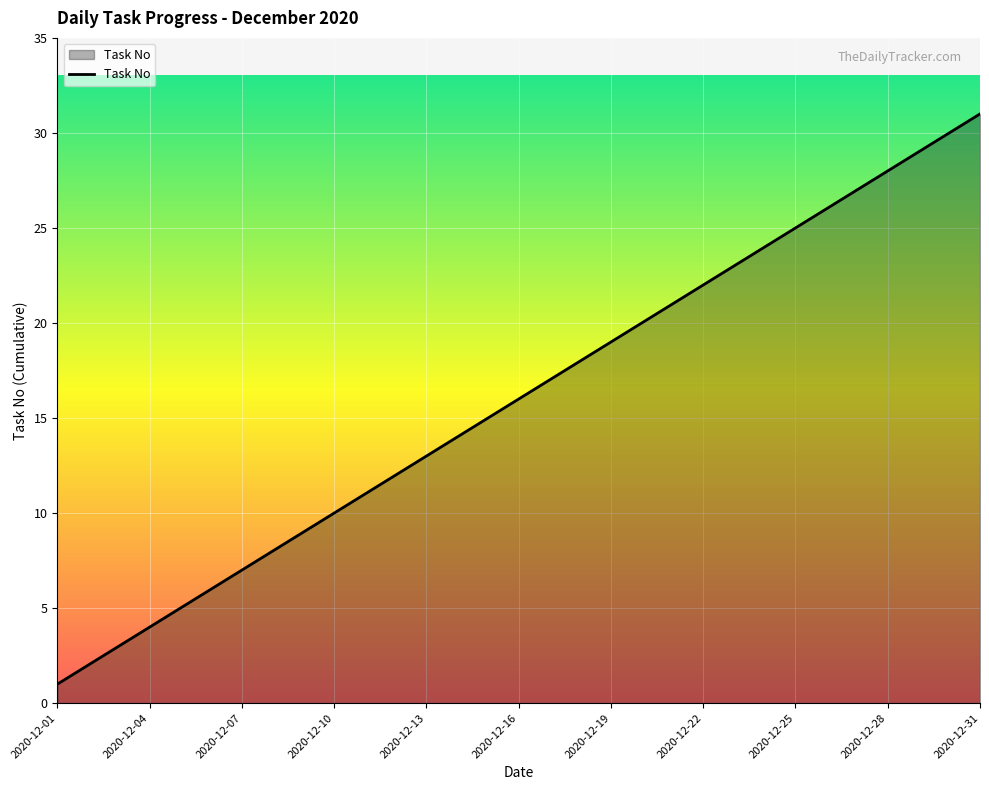

What is the maximum value shown in the chart?

31